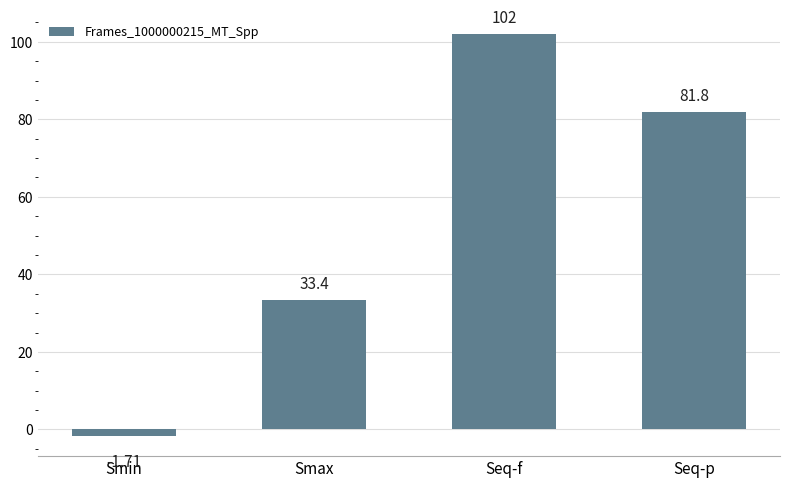

At which label does the data first exceed 81?

Seq-f